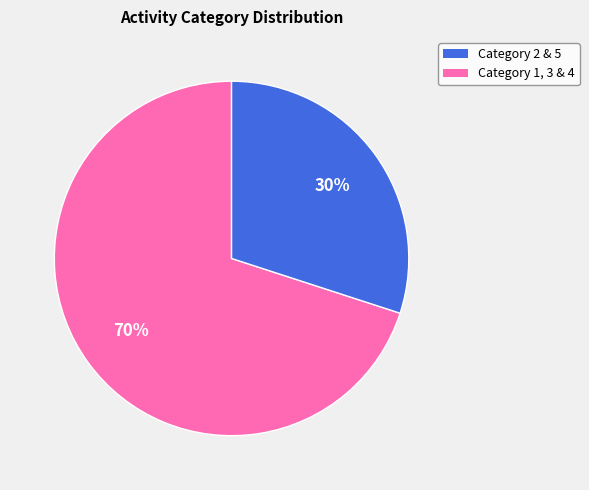

Is the sum of Category 1, 3 & 4 and Category 2 & 5 greater than half?

Yes